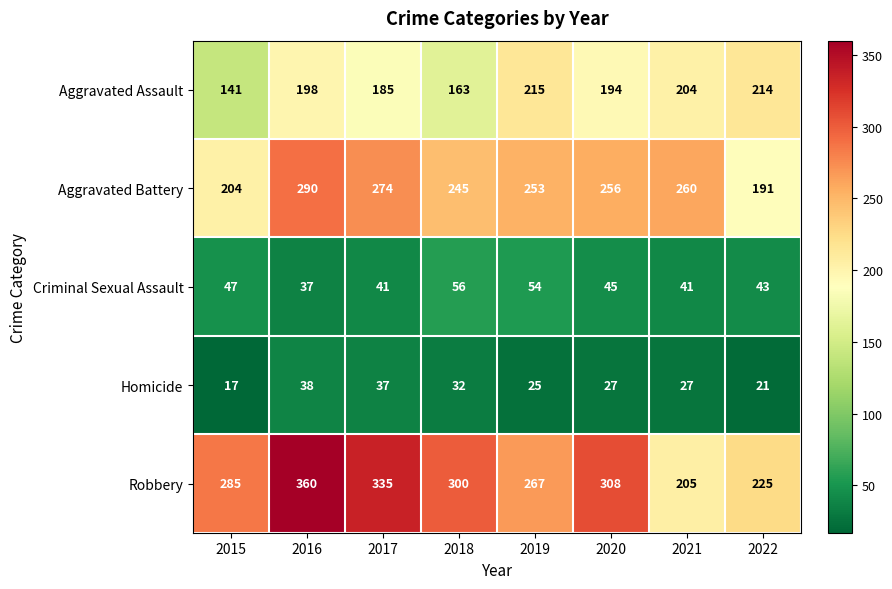

What is the spread (max minus min) of values at 2022?

204